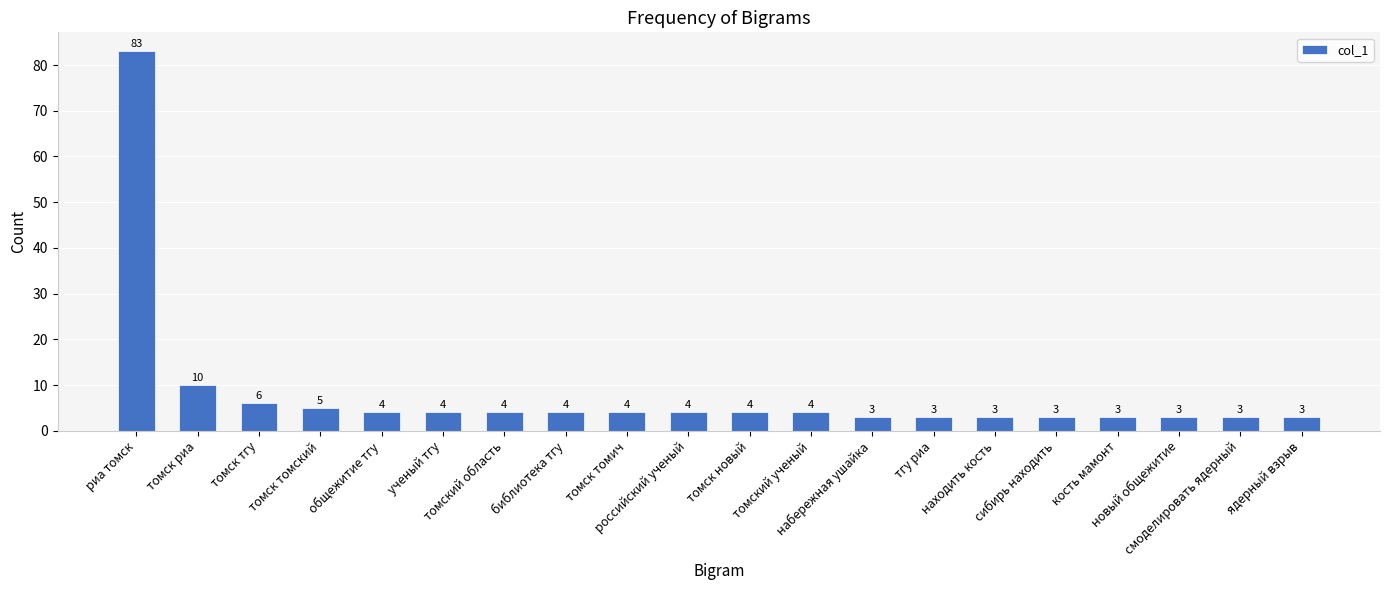

What is the greatest value displayed?

83